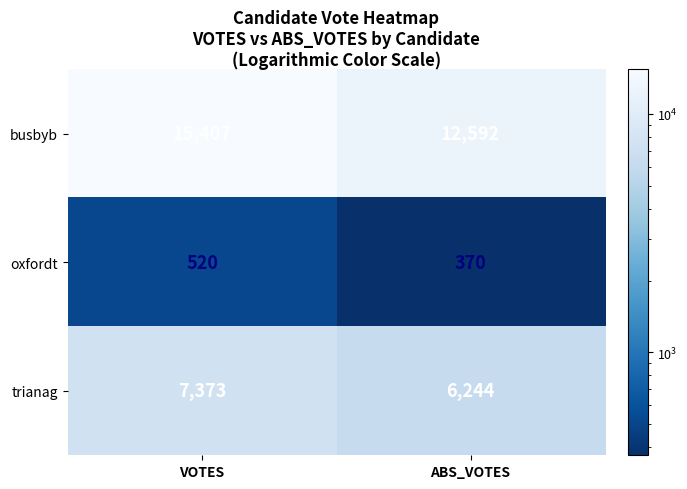

What is the spread (max minus min) of values at ABS_VOTES?

12222